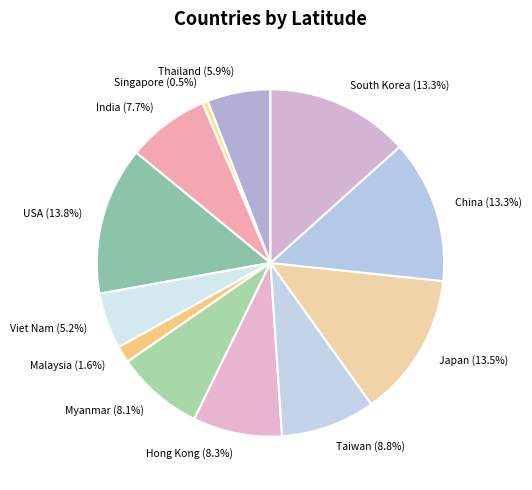

What percentage do Singapore (0.5%) and India (7.7%) together represent?

8.2%